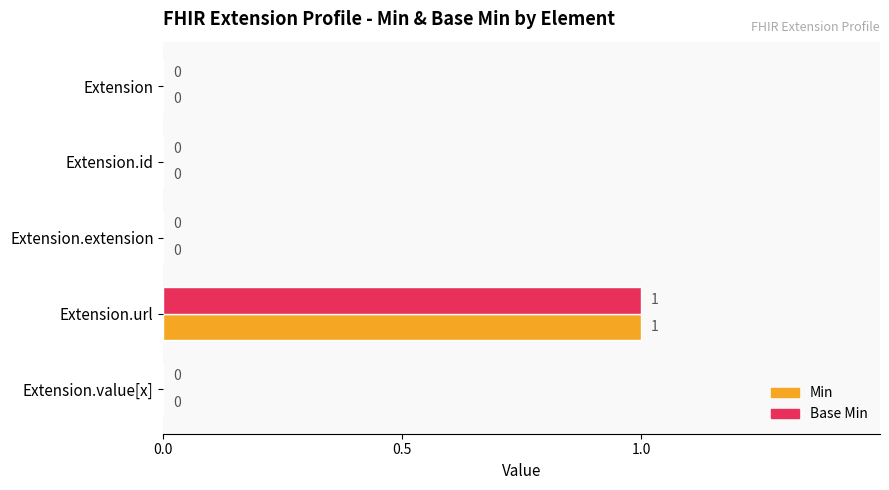

Is it true that Base Min equals 2 at Extension.url?

False